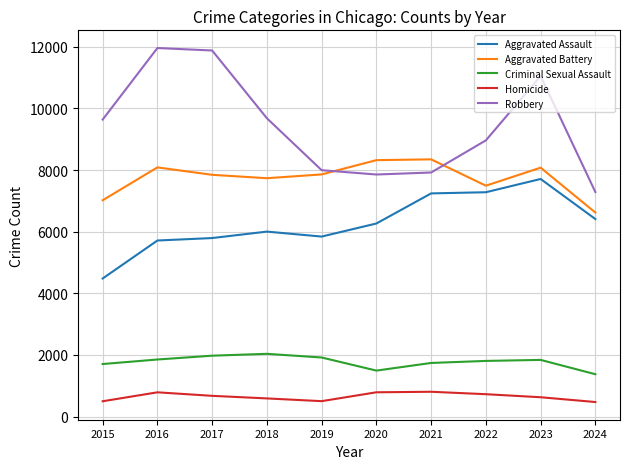

Rank the series by their maximum value, from highest to lowest.

Robbery, Aggravated Battery, Aggravated Assault, Criminal Sexual Assault, Homicide